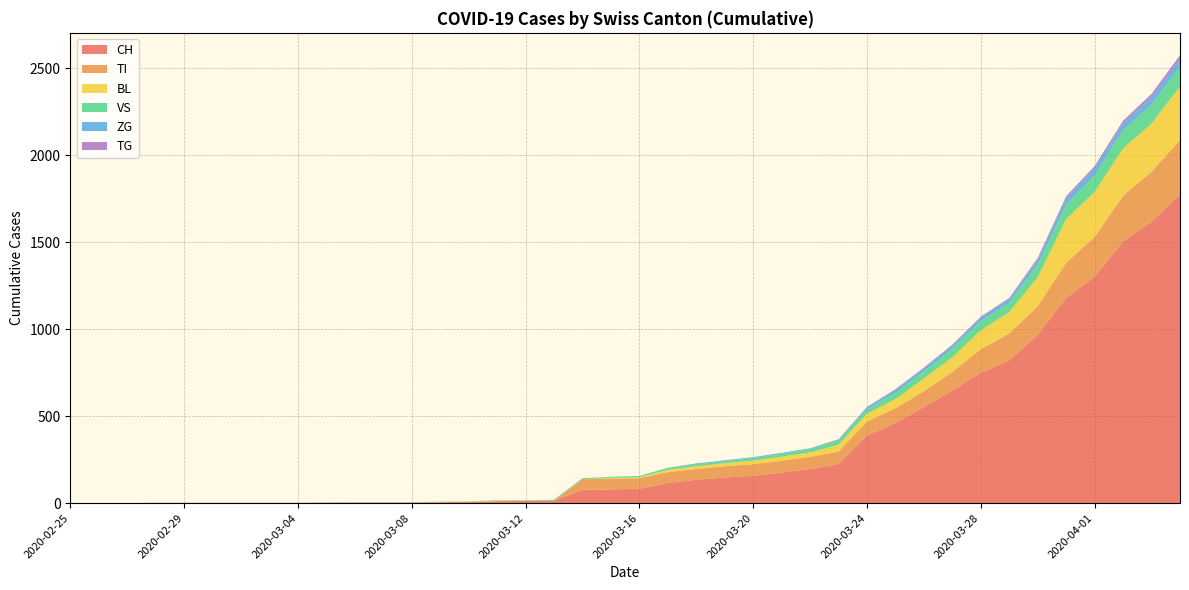

Reading left to right, transcribe all the data shown in this chart.

CH: 0	0	0	0	0	0	0	0	0	2	3	3	3	5	6	11	12	14	76	79	82	116	134	147	157	175	196	225	388	460	552	647	749	820	967	1180	1301	1504	1617	1773
TI: 0	0	0	0	0	0	0	0	0	0	0	0	0	0	0	0	0	0	61	61	61	62	62	65	67	68	70	71	80	85	91	107	136	155	165	202	229	263	287	314
BL: 0	0	0	0	0	0	0	0	0	0	0	0	0	1	2	2	2	0	0	5	5	13	16	17	20	24	25	40	46	53	73	84	108	123	167	251	258	272	277	309
VS: 0	0	0	2	2	2	2	2	2	2	2	2	2	2	2	3	3	5	6	6	8	11	11	12	15	17	19	24	25	35	41	50	53	54	71	81	96	104	109	112
ZG: 0	0	0	0	0	0	0	0	0	0	0	0	0	0	0	0	0	0	0	0	0	1	5	5	5	5	5	5	12	18	18	18	21	21	29	39	40	41	44	46
TG: 0	0	0	0	0	0	0	0	0	0	0	0	0	0	0	0	0	0	0	0	0	0	0	0	0	0	0	2	2	4	4	5	5	6	10	11	13	14	18	20